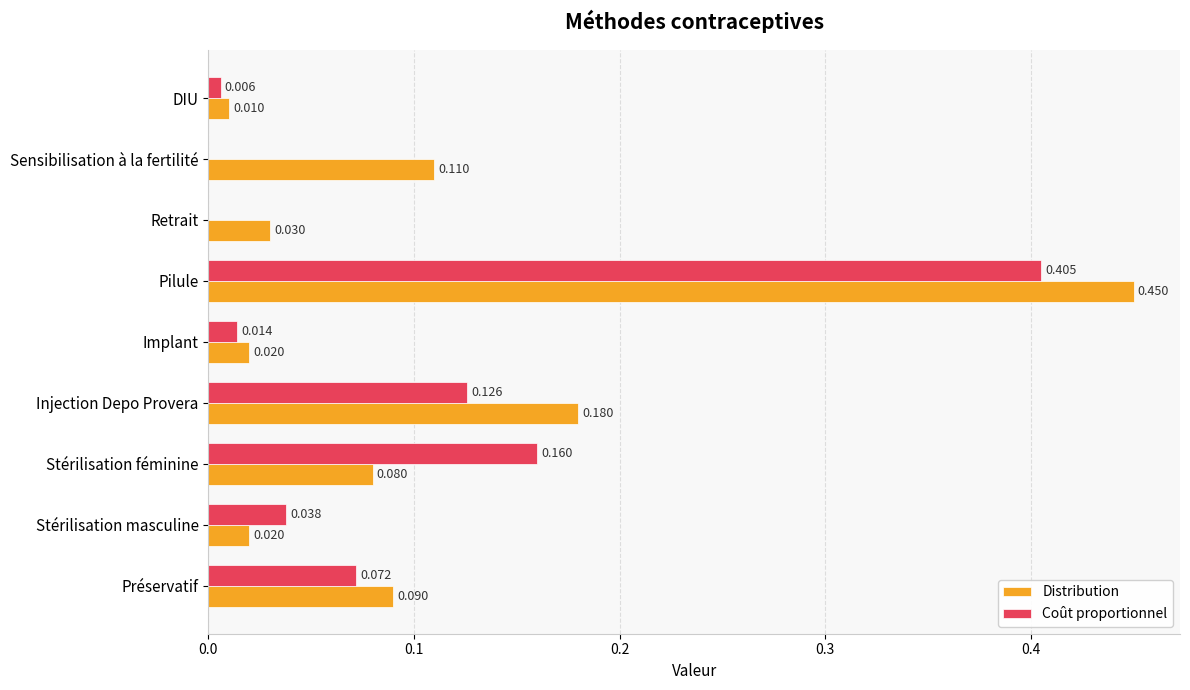

Count the number of data series in this chart.

2